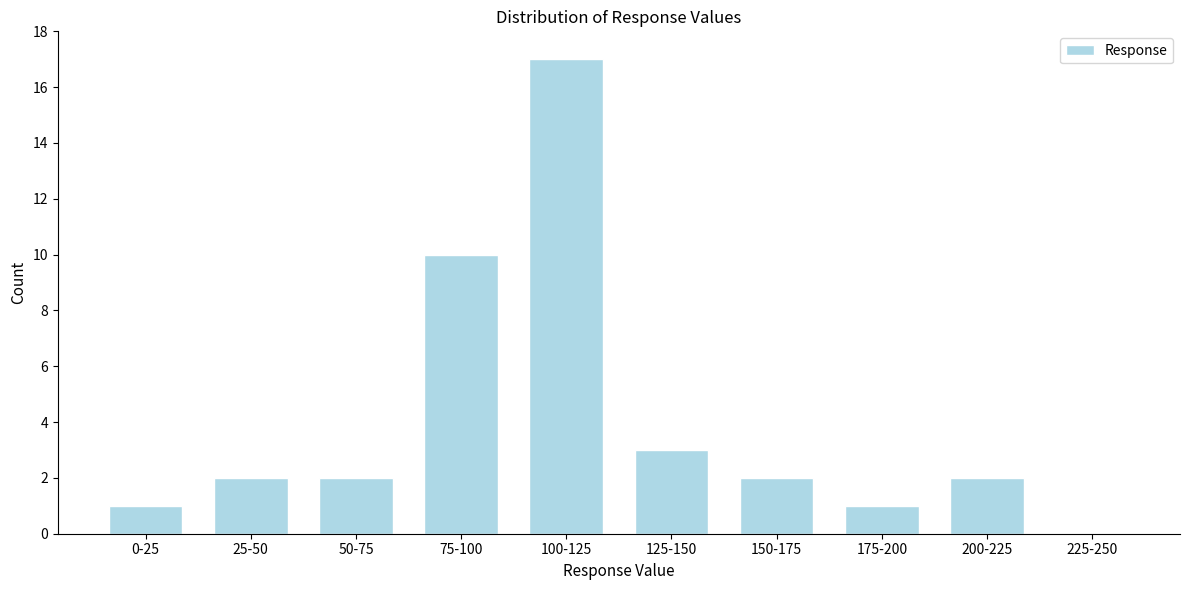

Reading left to right, transcribe all the data shown in this chart.

0-25=1	25-50=2	50-75=2	75-100=10	100-125=17	125-150=3	150-175=2	175-200=1	200-225=2	225-250=0